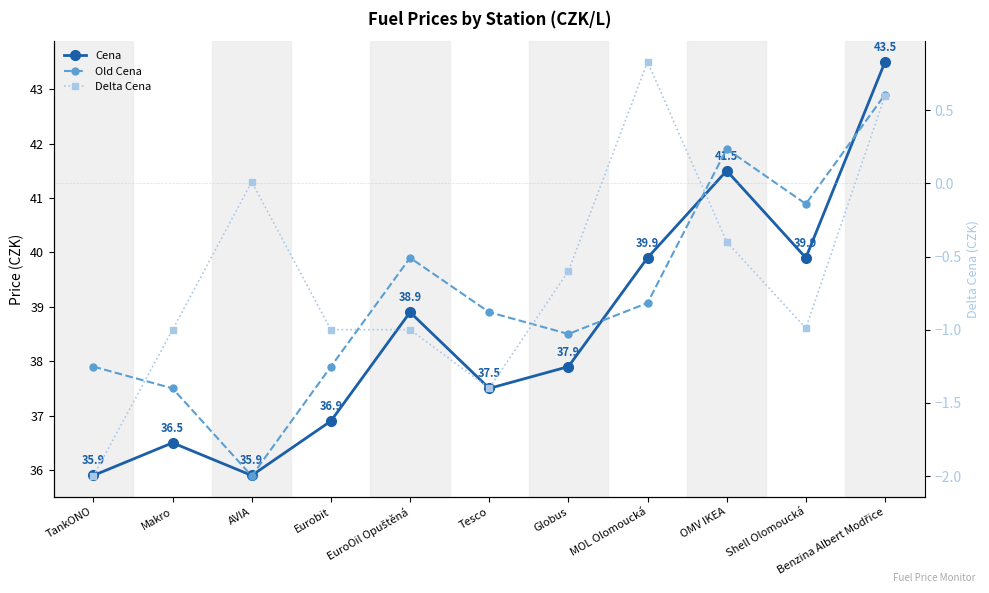

Which series has the largest range (max minus min)?

Cena